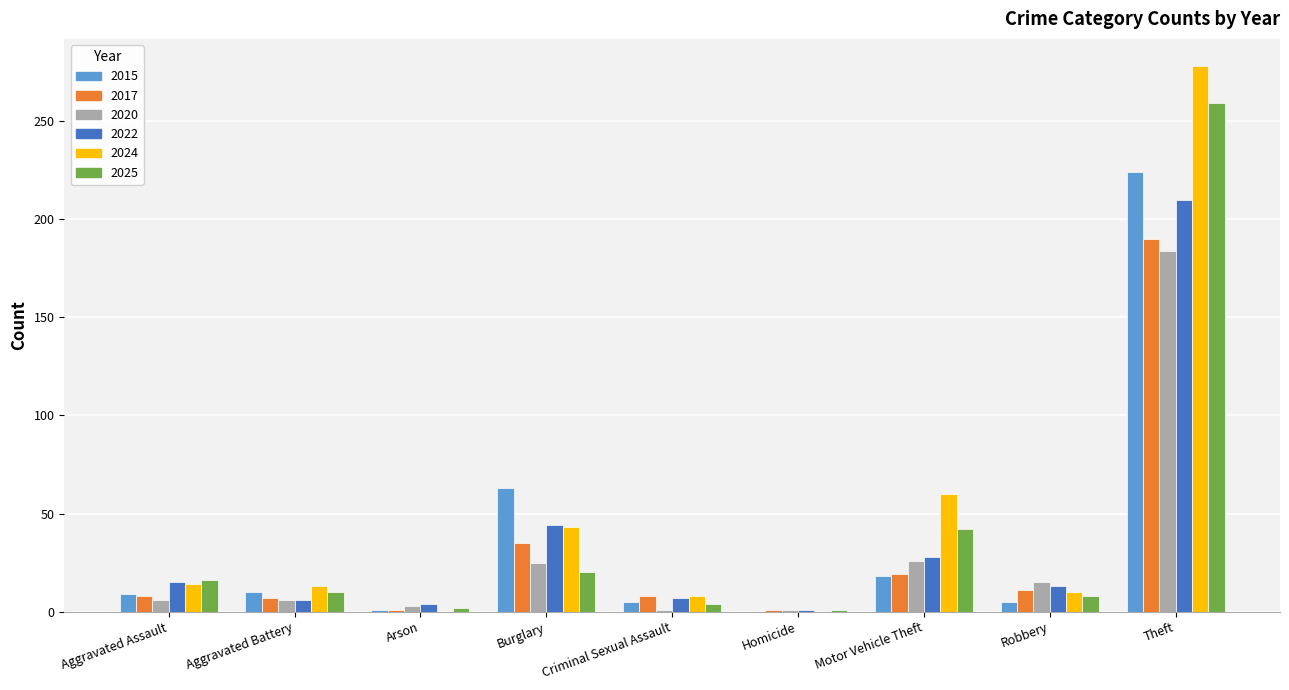

Is the value of 2020 at Arson greater than the value of 2017 at Motor Vehicle Theft?

No